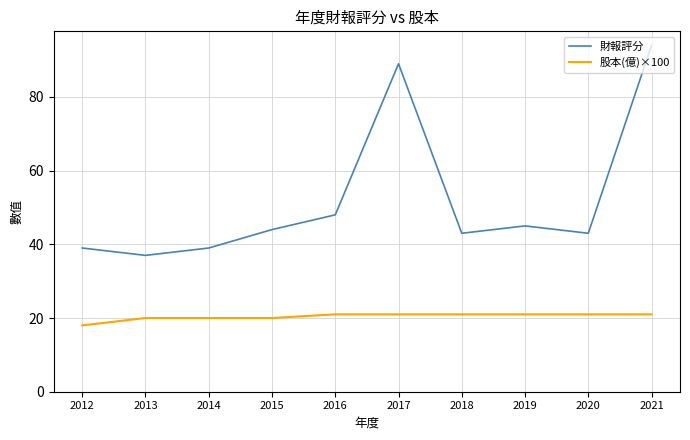

How many values in the 股本(億)×100 series are below 21?

4